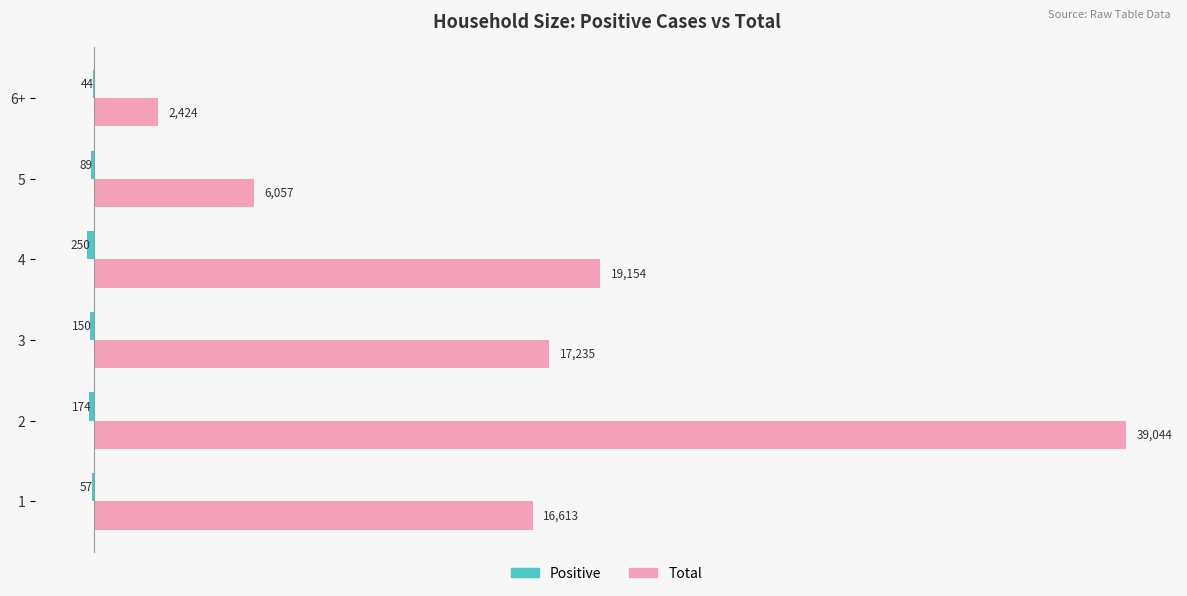

At which label is Total closest to 20734?

4